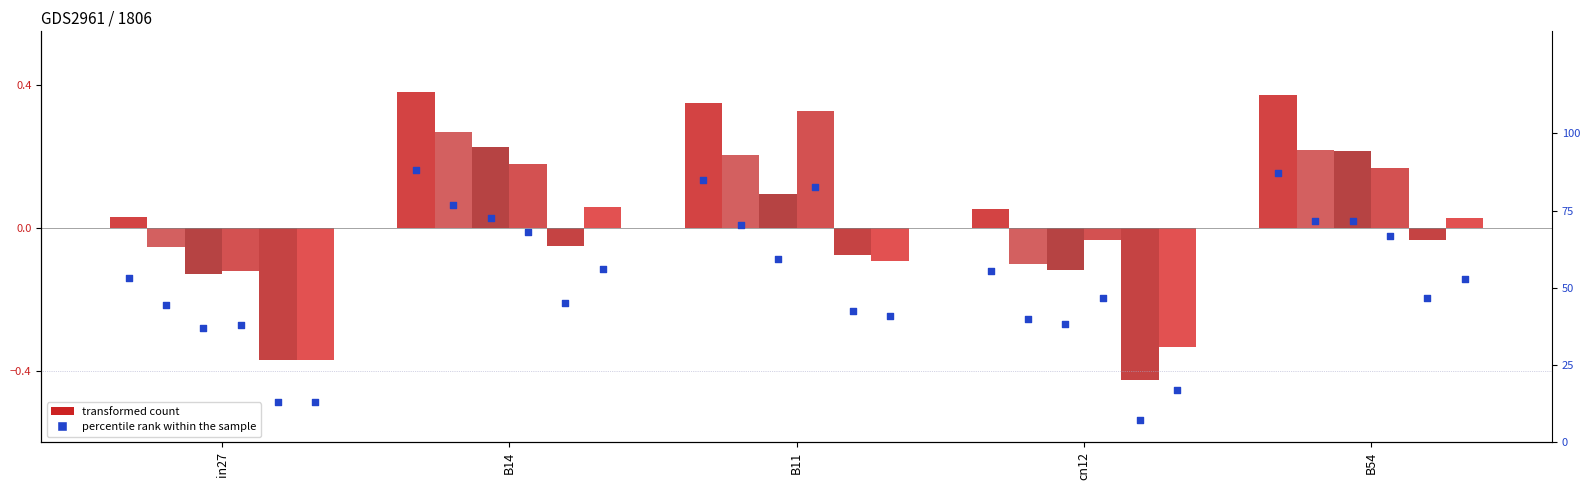

At which category is the sum across all series the highest?

B54